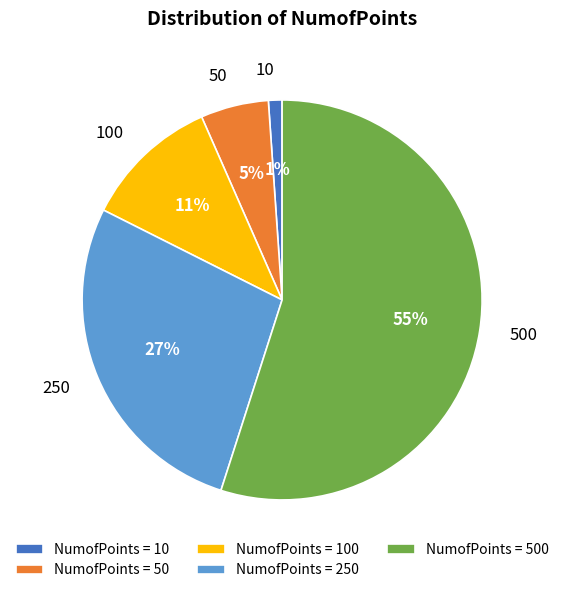

To the nearest percent, what is the combined percentage of 100 and 50?

16%